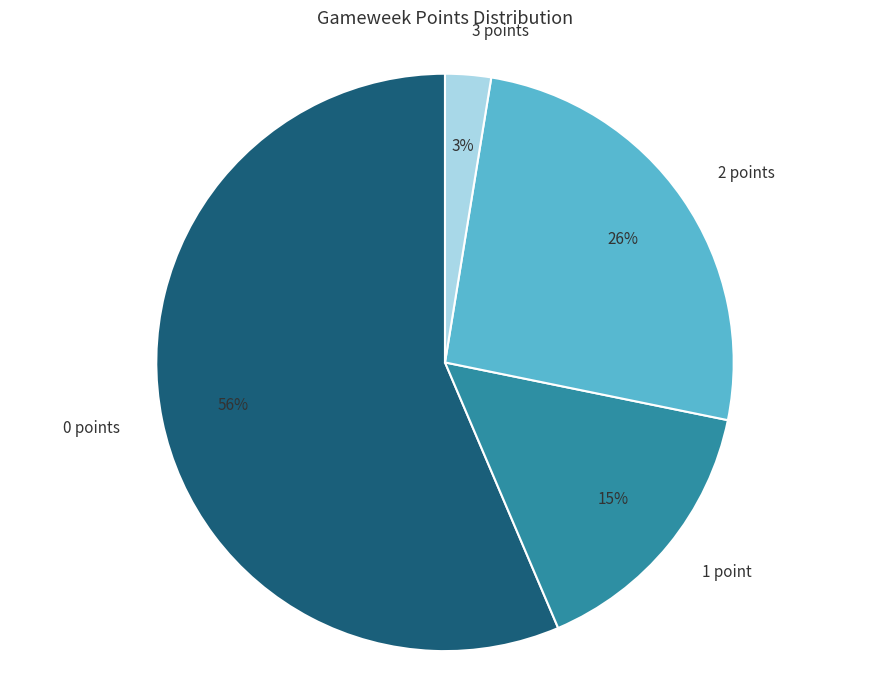

Between 3 points and 2 points, which is larger?

2 points